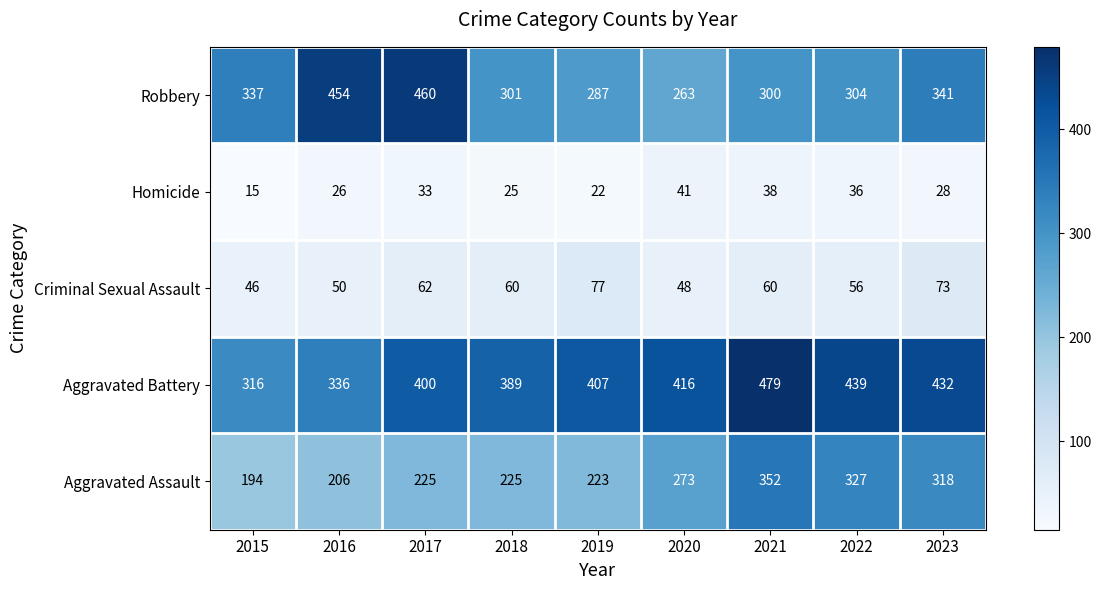

What is the total value across all series at 2022?

1162